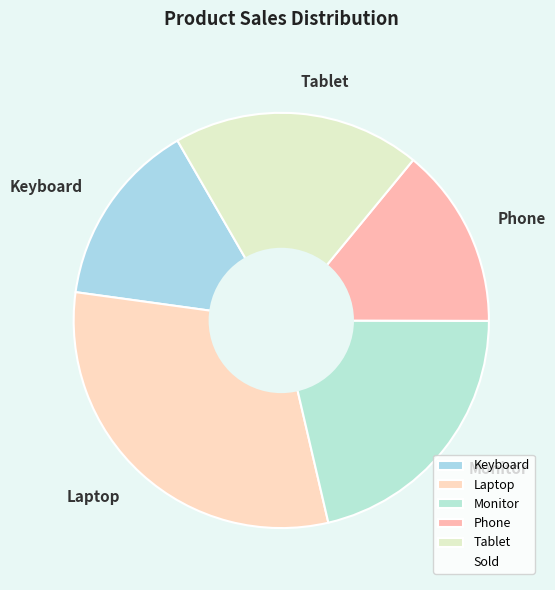

Which slice is the largest?

Laptop